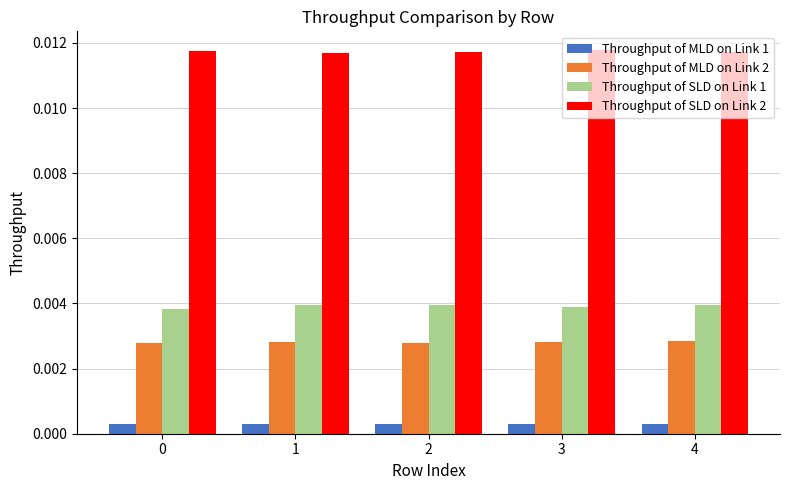

Rank the series at 1 from lowest to highest value.

Throughput of MLD on Link 1, Throughput of MLD on Link 2, Throughput of SLD on Link 1, Throughput of SLD on Link 2